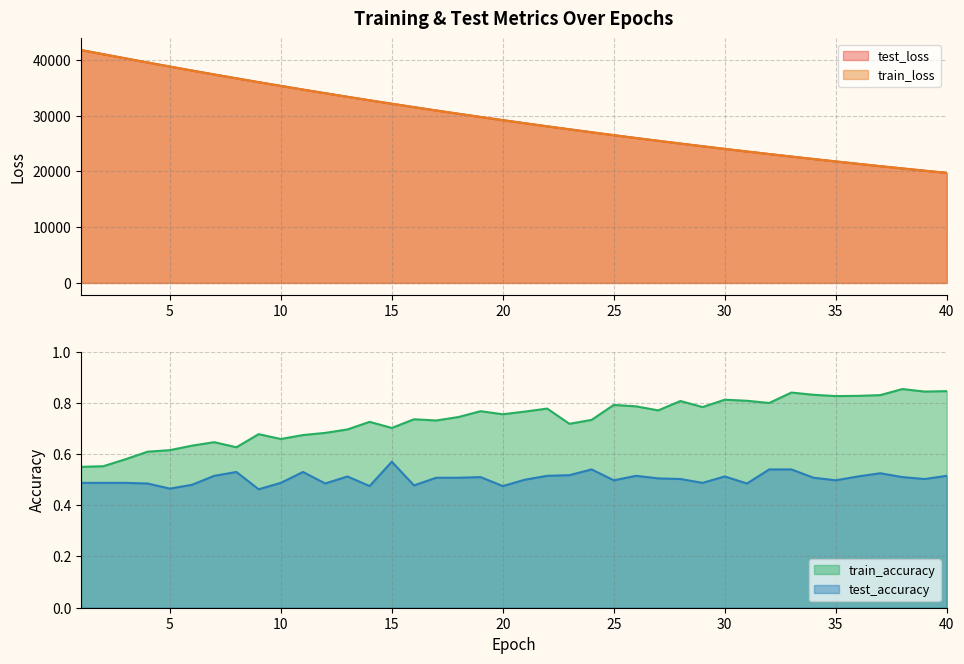

At which category does the chart reach its minimum across all series?

9